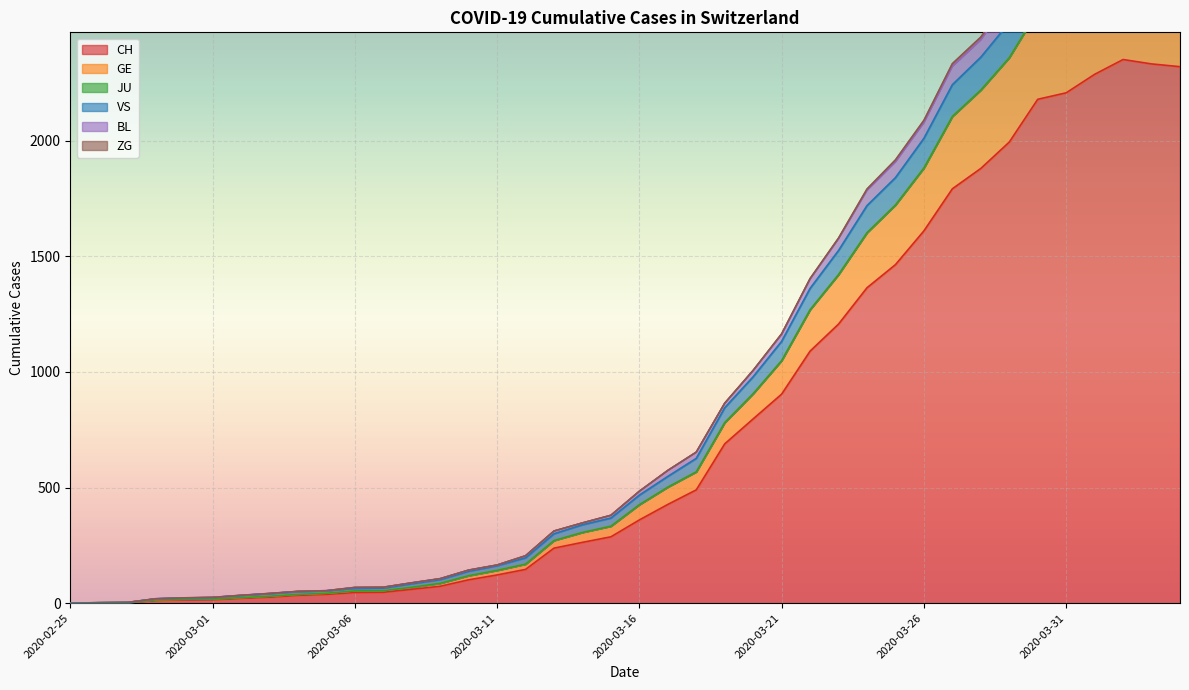

How many interior local peaks does the GE series have?

1